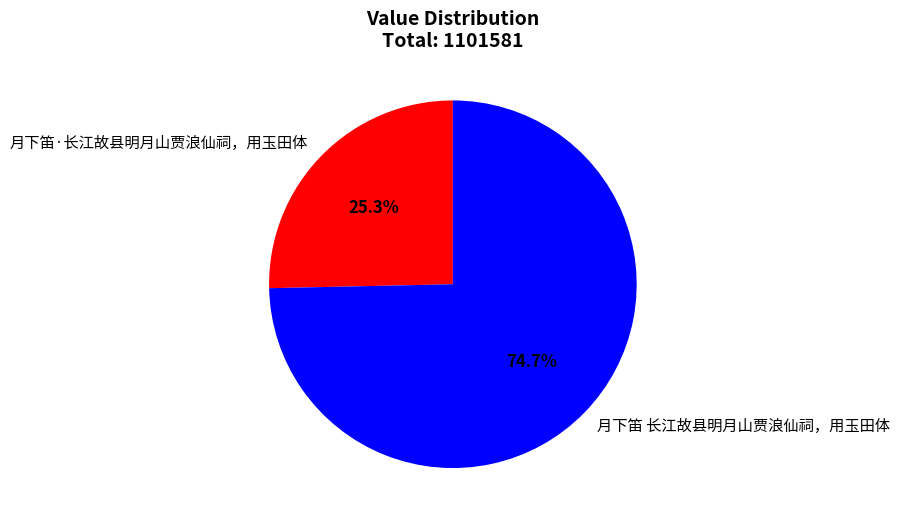

The 月下笛 长江故县明月山贾浪仙祠，用玉田体 slice represents 75% of the pie. True or false?

True